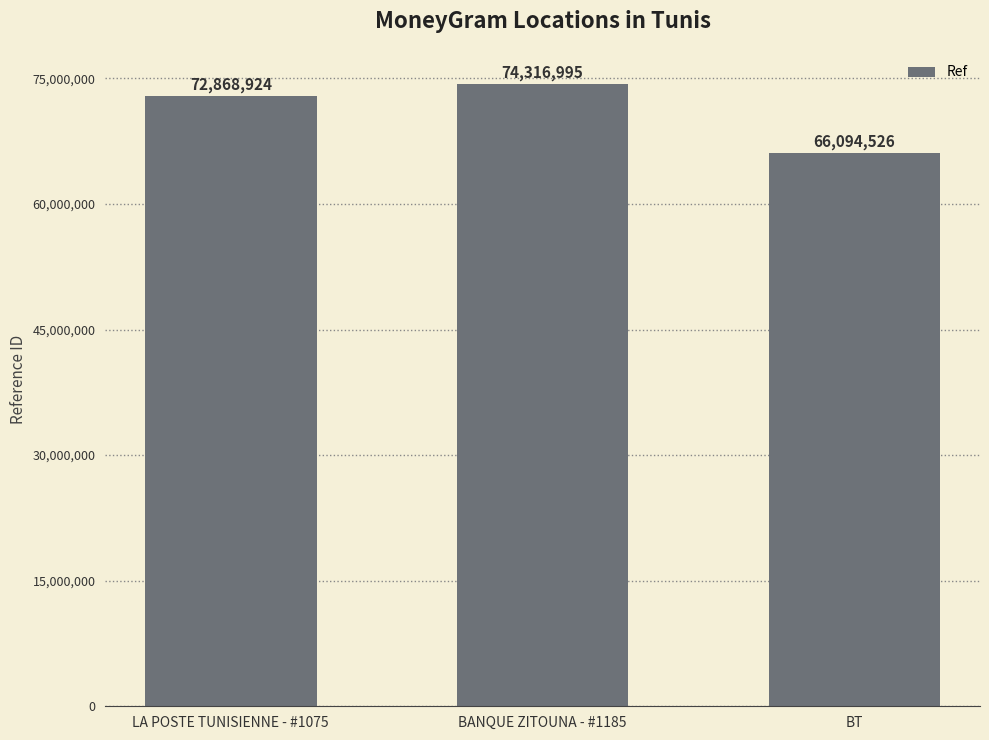

How many values are between 66094526 and 74316995?

3